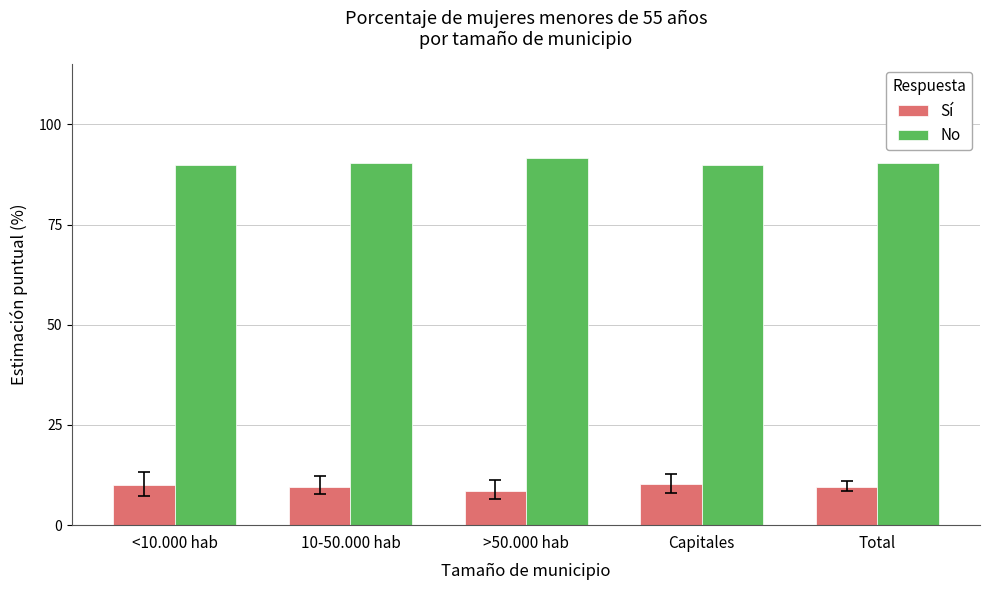

How many groups of bars are there?

5